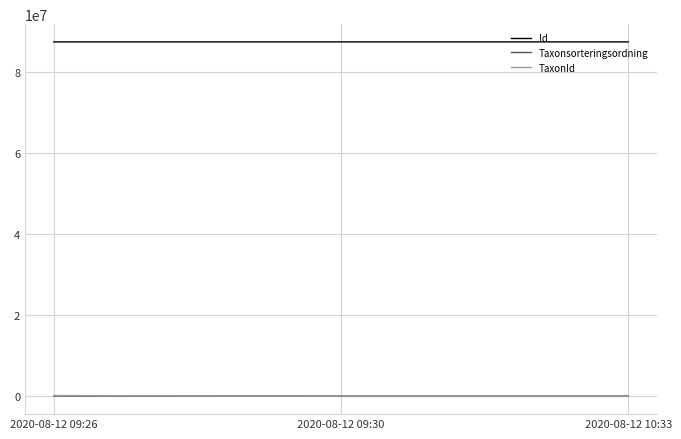

What position from the right is 2020-08-12 09:26?

3